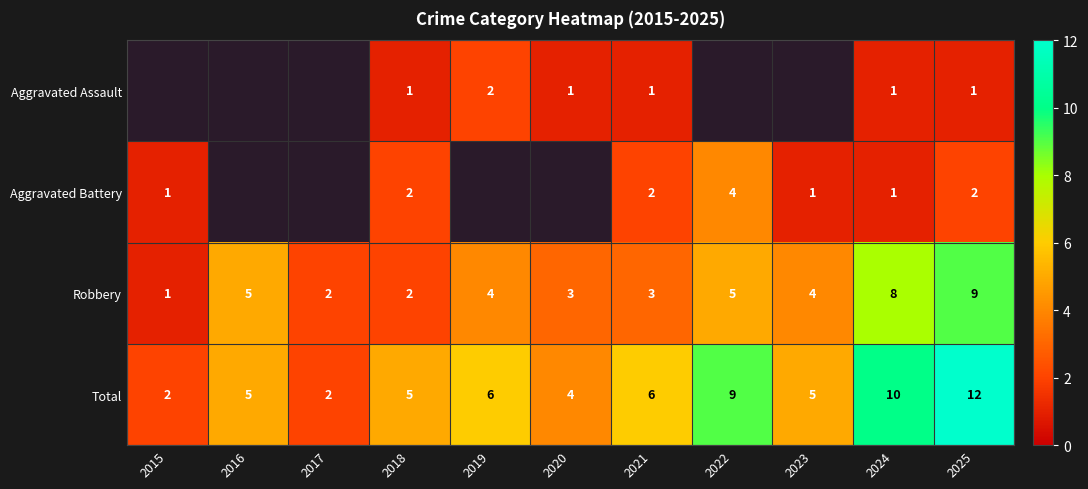

Between 2018 and 2021, which is larger?

2018